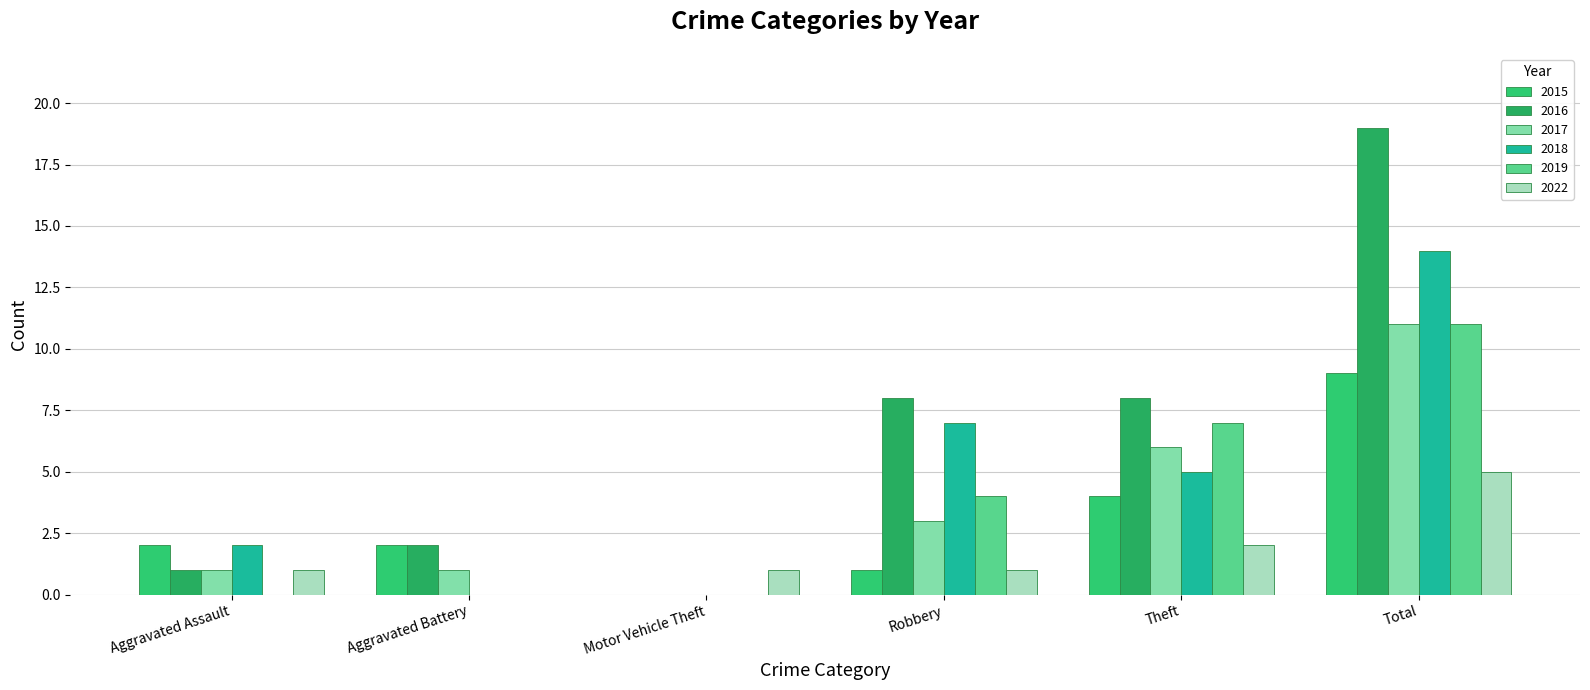

What is the label of the 4th bar from the right?

Motor Vehicle Theft